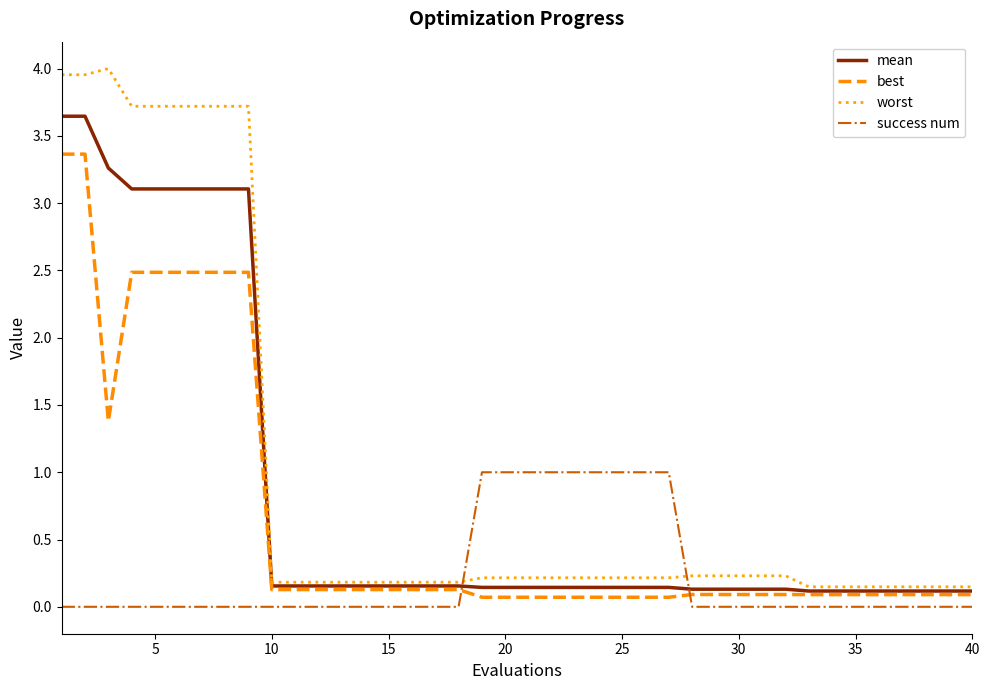

Which series has the widest spread of values?

worst